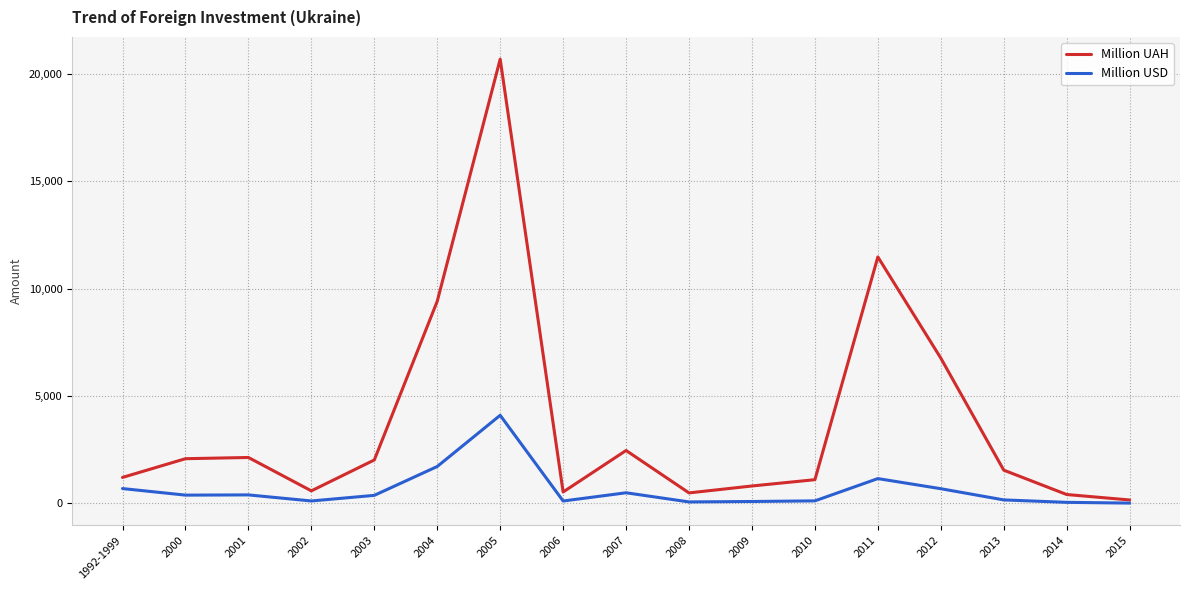

What position from the left is 2001?

3